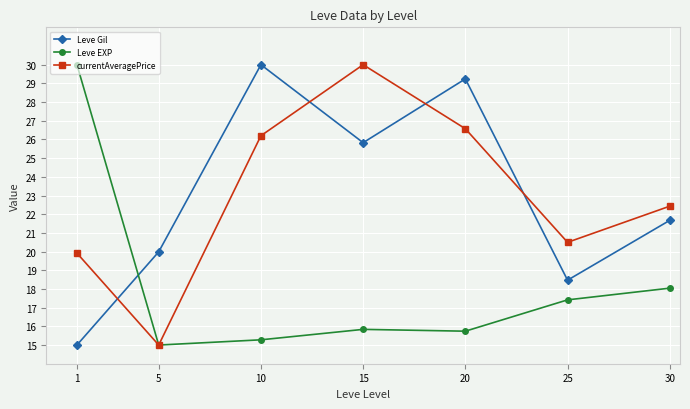

How many data points in Leve EXP are above 15?

6